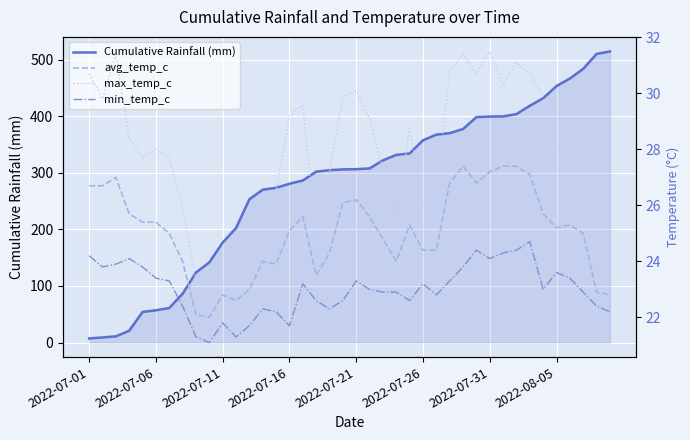

Where is max_temp_c nearest to the value 27?

18